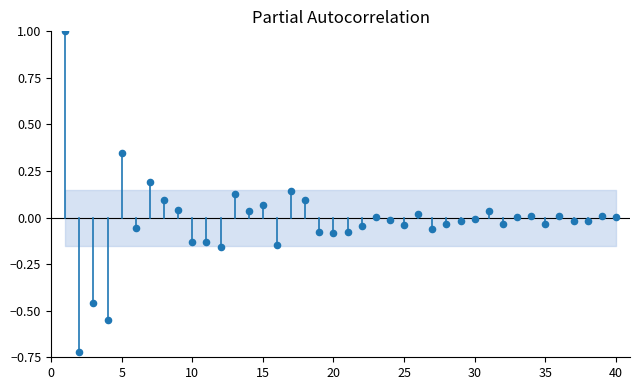

What is the range of X values (max minus min)?

39.0